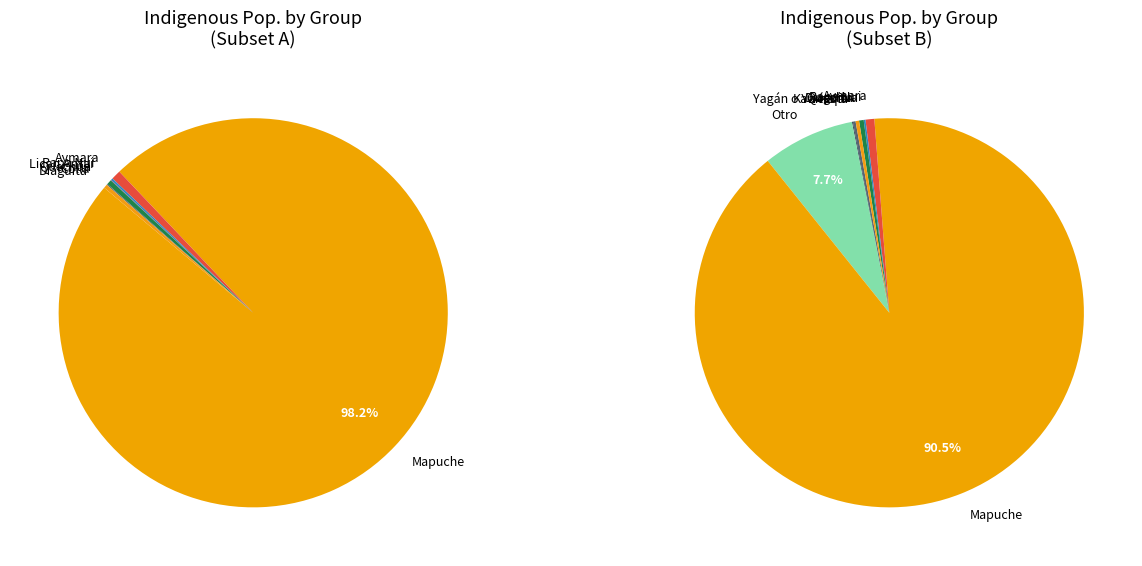

Is it true that Kawésqar is 1% of the pie?

False